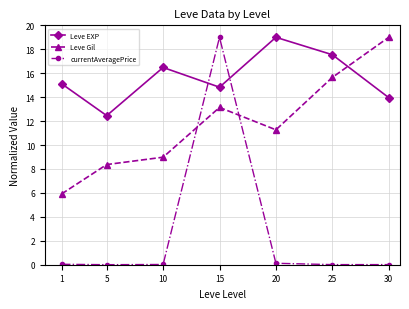

What is the sum of the Leve Gil values at 15 and 30?

32.1